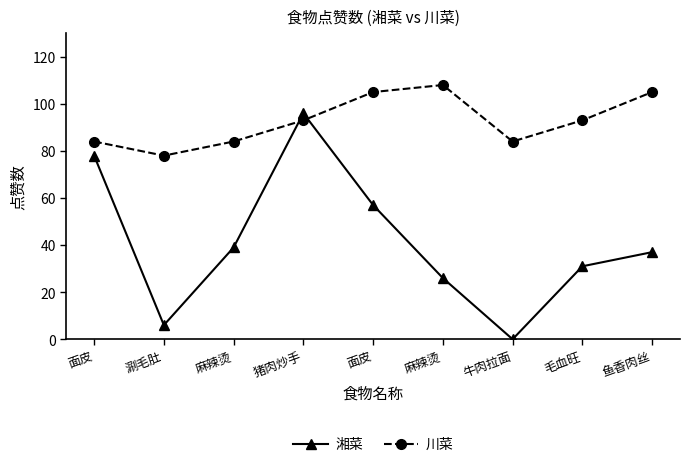

What are all the series names shown in the legend?

湘菜, 川菜